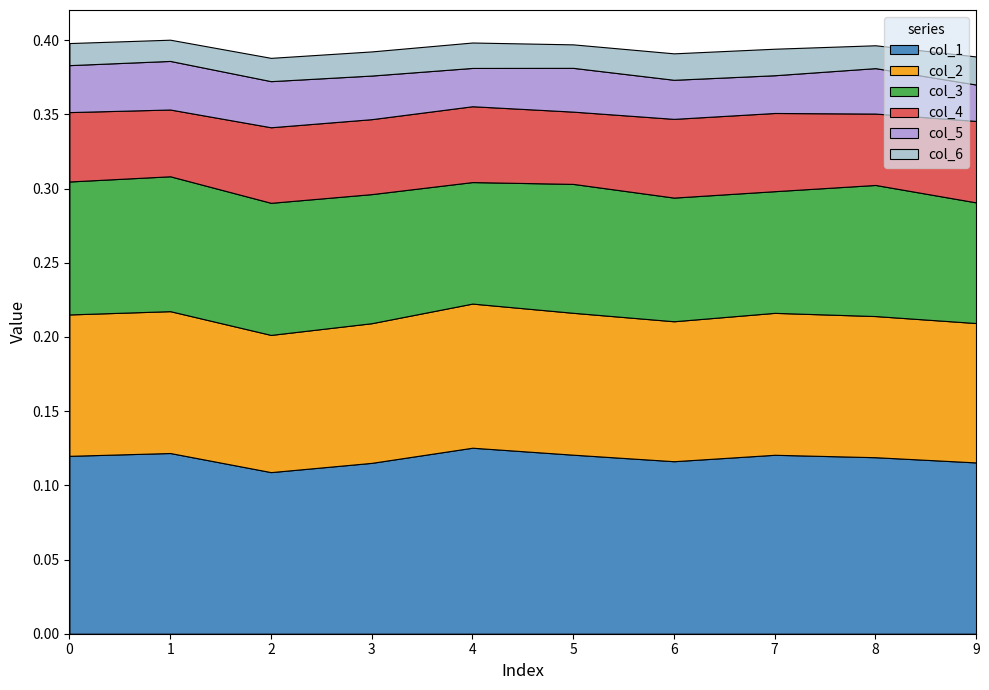

Reading left to right, what are all the values shown in this chart?

col_1: 0.1	0.1	0.1	0.1	0.1	0.1	0.1	0.1	0.1	0.1
col_2: 0.1	0.1	0.1	0.1	0.1	0.1	0.1	0.1	0.1	0.1
col_3: 0.1	0.1	0.1	0.1	0.1	0.1	0.1	0.1	0.1	0.1
col_4: 0.0	0.0	0.1	0.1	0.1	0.0	0.1	0.1	0.0	0.1
col_5: 0.0	0.0	0.0	0.0	0.0	0.0	0.0	0.0	0.0	0.0
col_6: 0.0	0.0	0.0	0.0	0.0	0.0	0.0	0.0	0.0	0.0